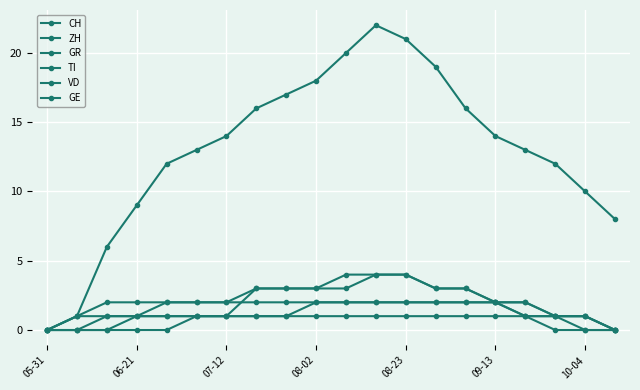

True or false: CH has more than 1 points higher than both neighbors.

False